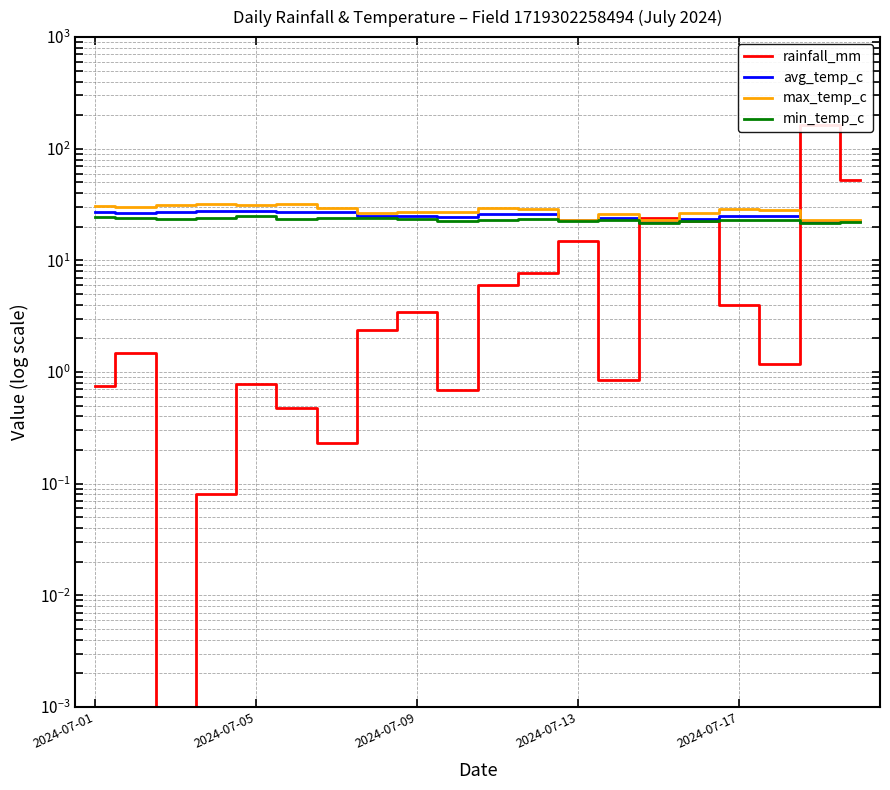

True or false: min_temp_c has more than 2 interior local peaks.

True